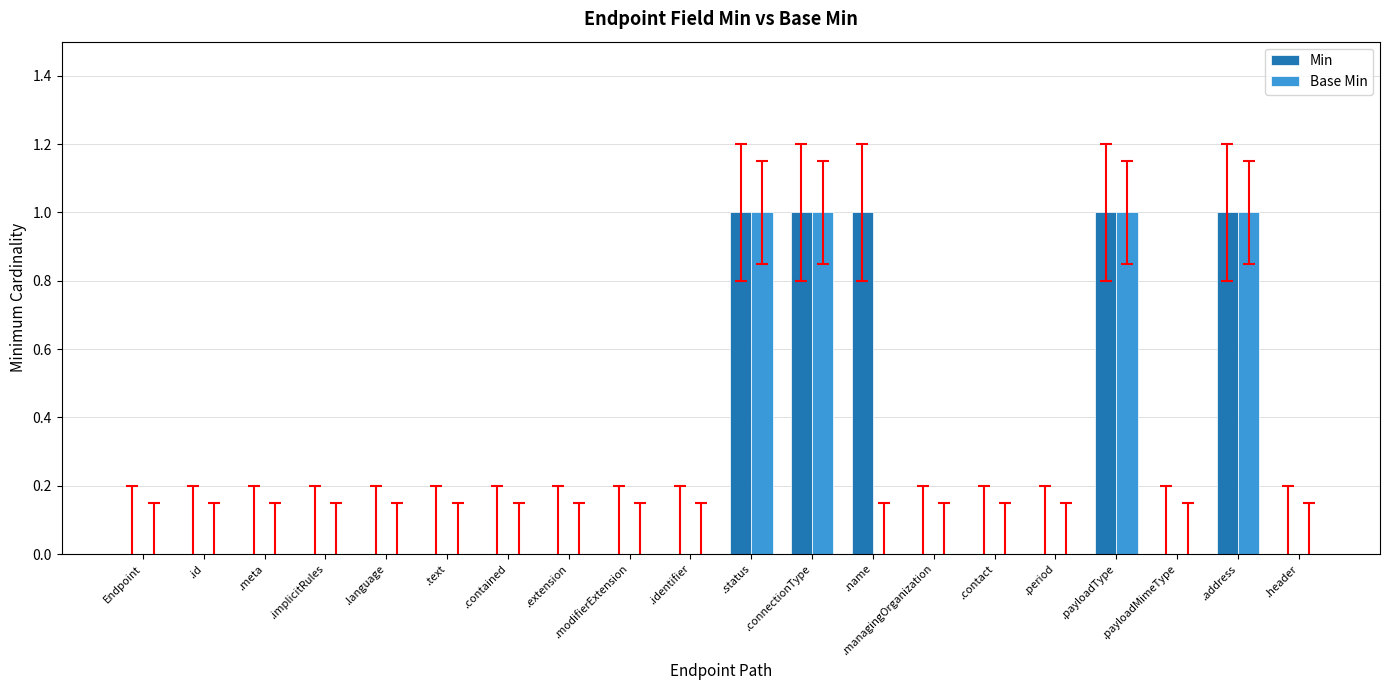

True or false: Base Min has a value of 0 at .extension.

True